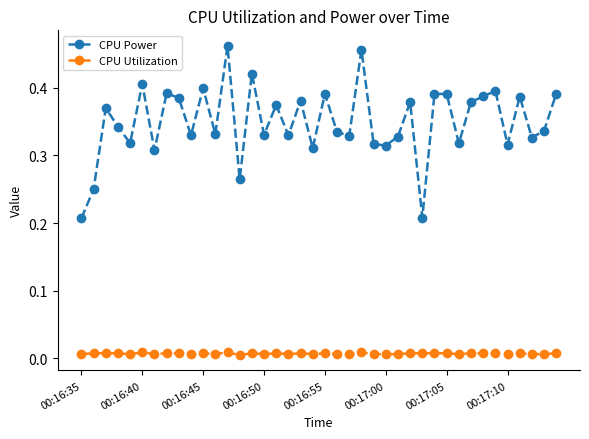

Which series has the largest total across all categories?

CPU Power